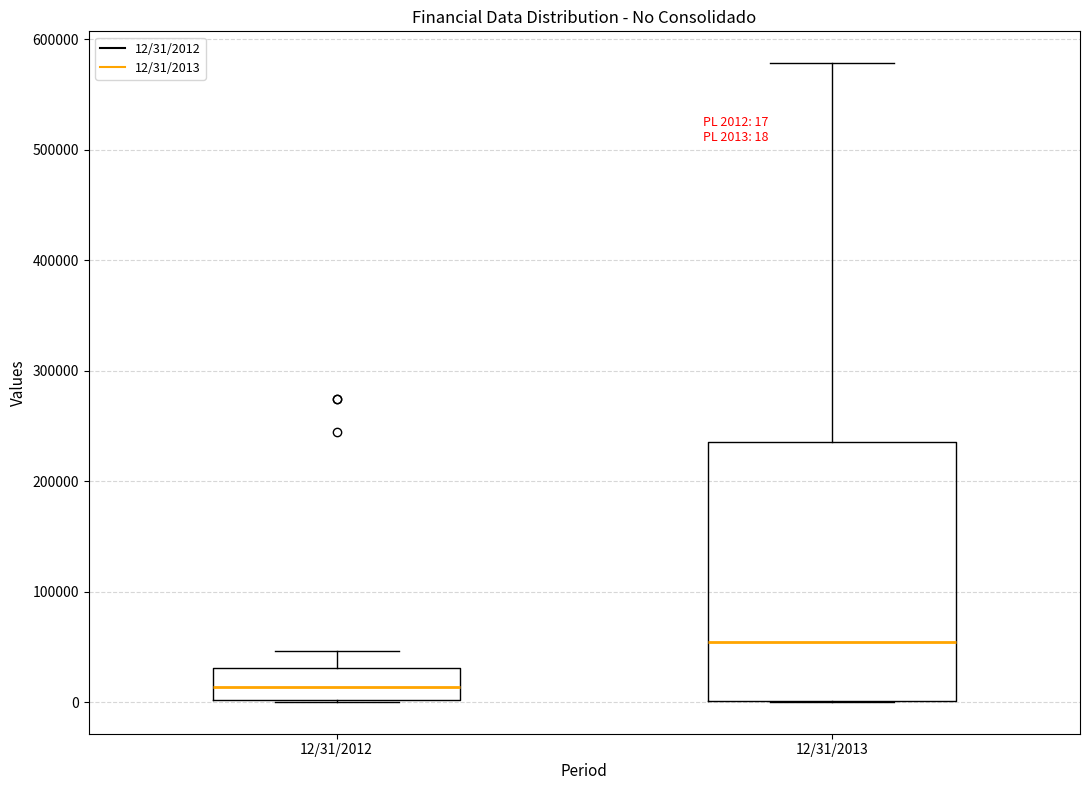

Which box is the tallest, from its lower edge to its upper edge?

12/31/2013